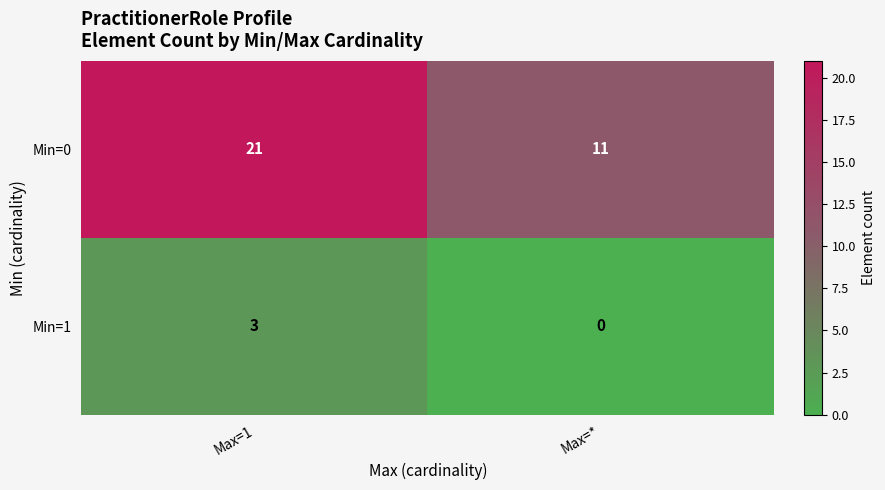

Reading right to left, list all the values displayed in this chart.

Min=0: 11	21
Min=1: 0	3